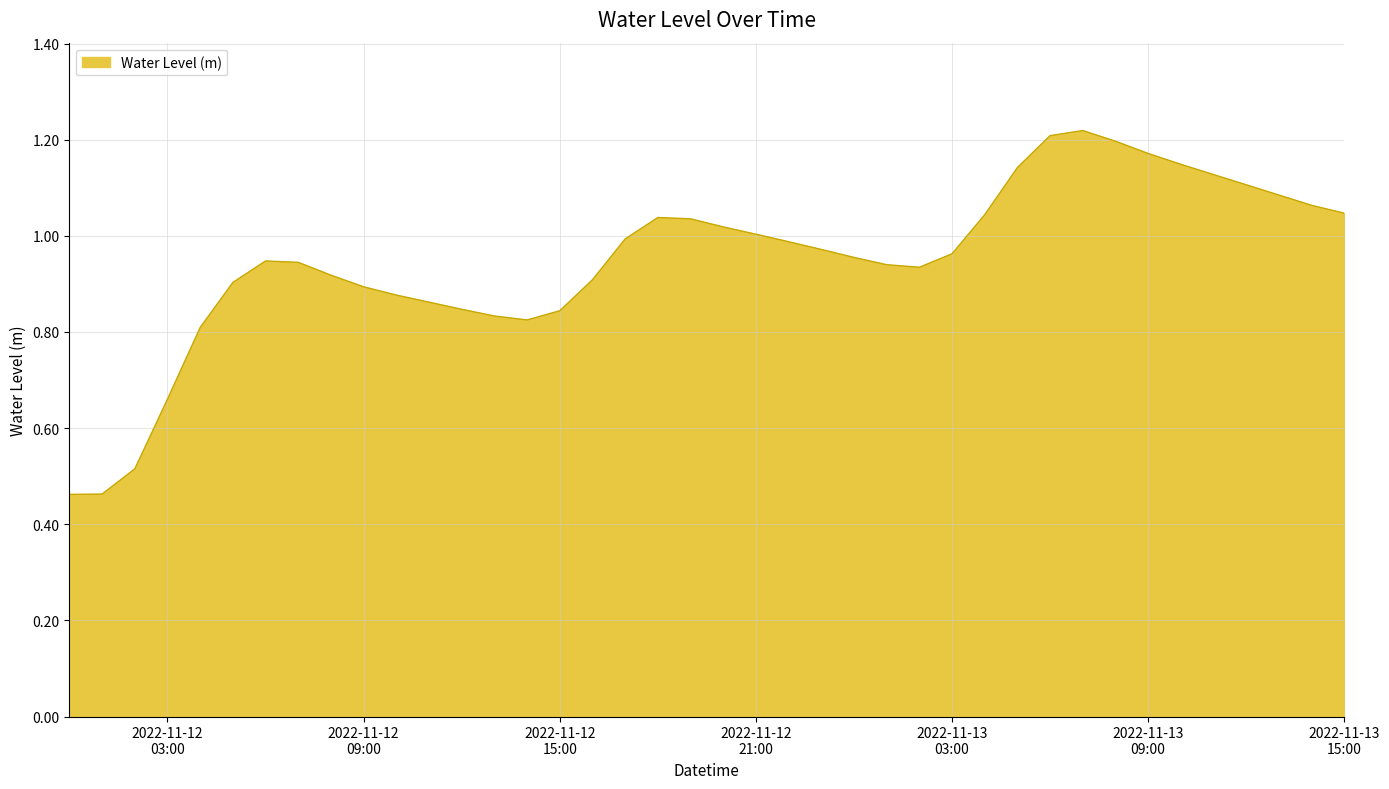

List the labels in order of value, smallest first.

2022-11-12 00:00:00, 2022-11-12 01:00:00, 2022-11-12 02:00:00, 2022-11-12 03:00:00, 2022-11-12 04:00:00, 2022-11-12 14:00:00, 2022-11-12 13:00:00, 2022-11-12 15:00:00, 2022-11-12 12:00:00, 2022-11-12 11:00:00, 2022-11-12 10:00:00, 2022-11-12 09:00:00, 2022-11-12 05:00:00, 2022-11-12 16:00:00, 2022-11-12 08:00:00, 2022-11-13 02:00:00, 2022-11-13 01:00:00, 2022-11-12 07:00:00, 2022-11-12 06:00:00, 2022-11-13 00:00:00, 2022-11-13 03:00:00, 2022-11-12 23:00:00, 2022-11-12 22:00:00, 2022-11-12 17:00:00, 2022-11-12 21:00:00, 2022-11-12 20:00:00, 2022-11-12 19:00:00, 2022-11-12 18:00:00, 2022-11-13 04:00:00, 2022-11-13 15:00:00, 2022-11-13 14:00:00, 2022-11-13 13:00:00, 2022-11-13 12:00:00, 2022-11-13 11:00:00, 2022-11-13 05:00:00, 2022-11-13 10:00:00, 2022-11-13 09:00:00, 2022-11-13 08:00:00, 2022-11-13 06:00:00, 2022-11-13 07:00:00